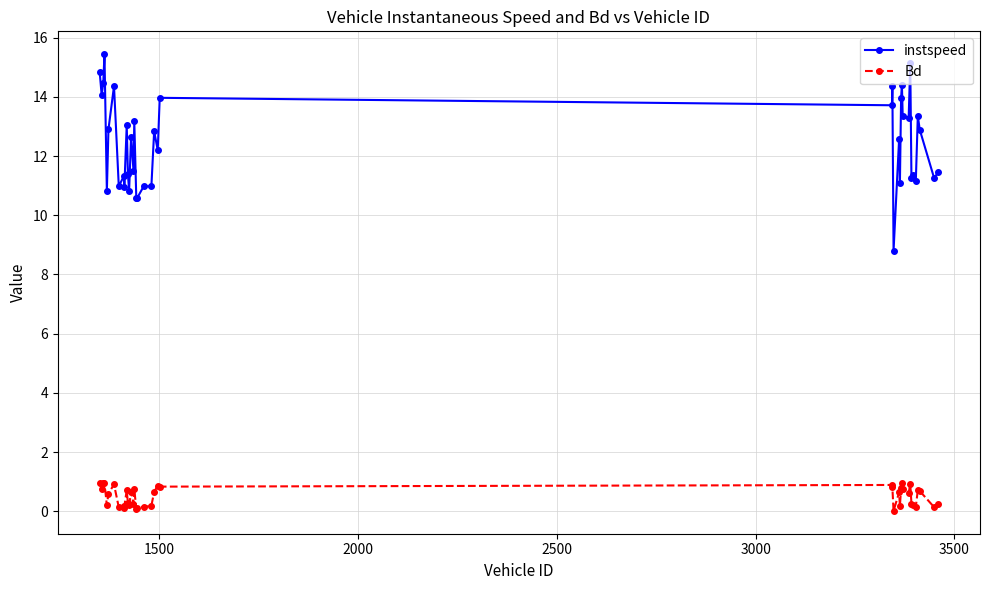

What is the maximum value shown in the chart?

15.4